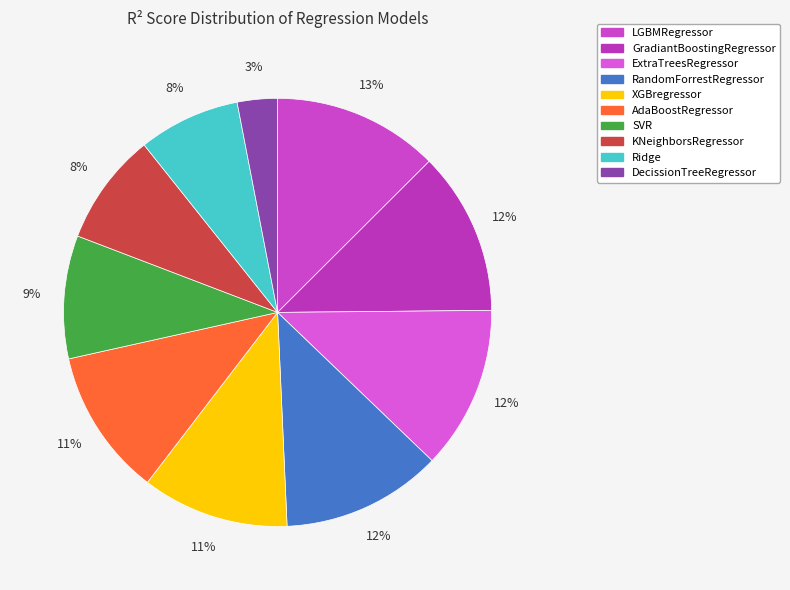

Combined, what portion of the pie is Ridge and DecissionTreeRegressor?

10.7%